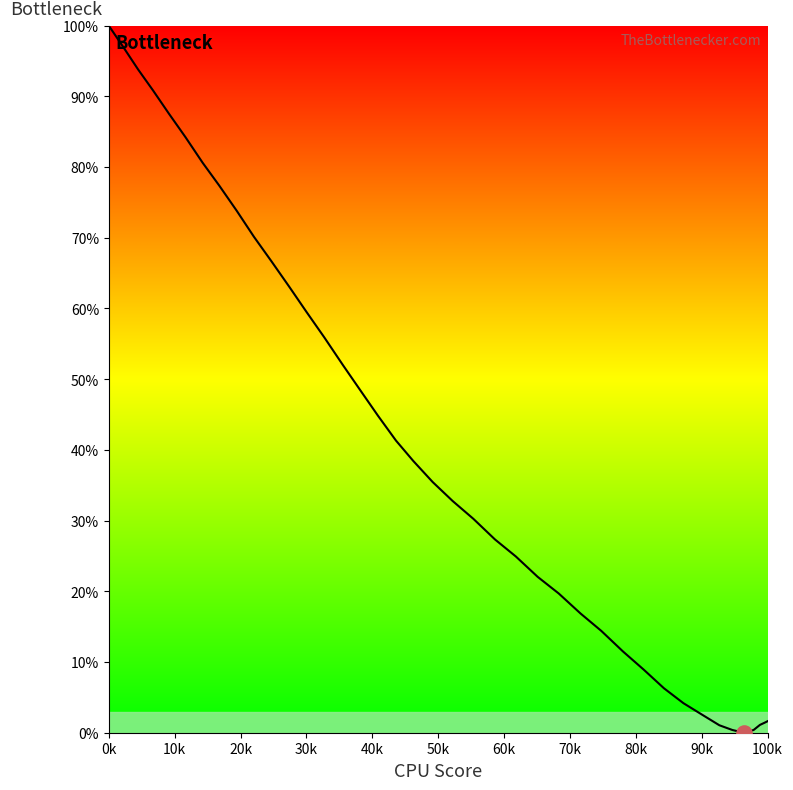

What is the difference between the maximum and minimum values?

100.0